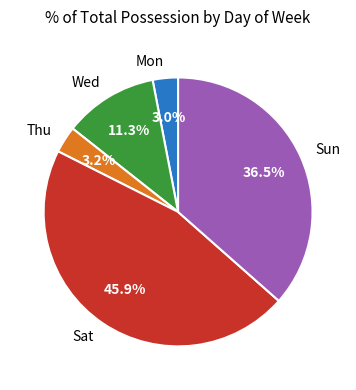

Which slice is the largest?

Sat